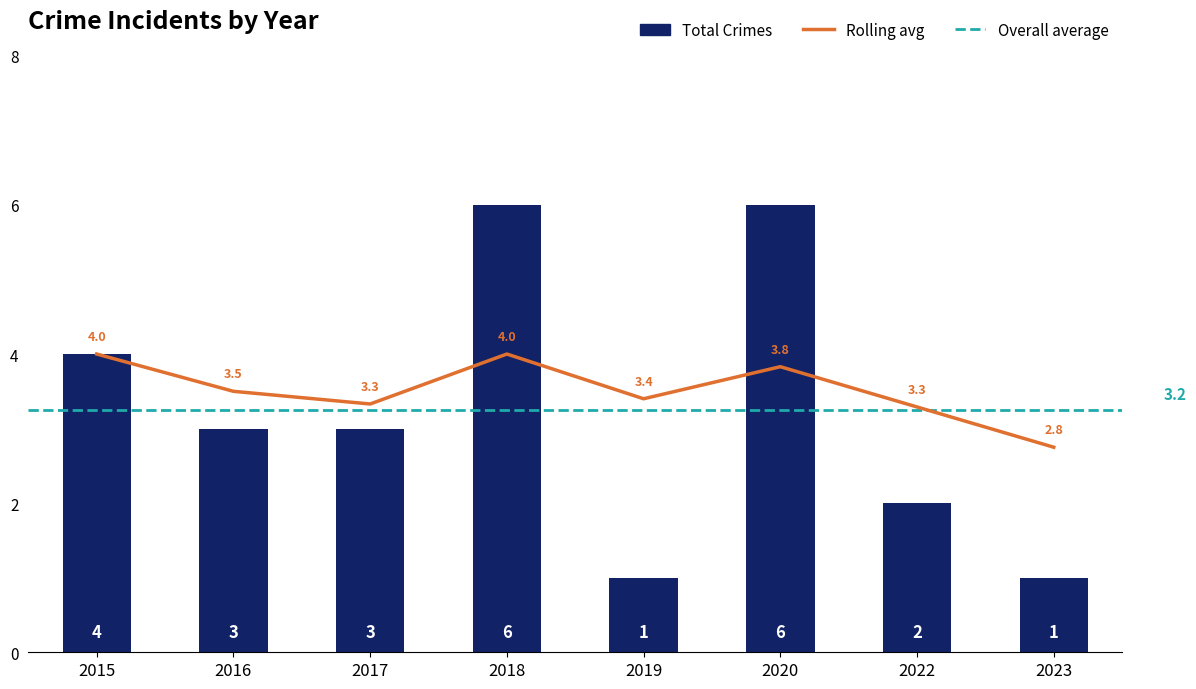

What is the difference between the maximum and minimum values?

5